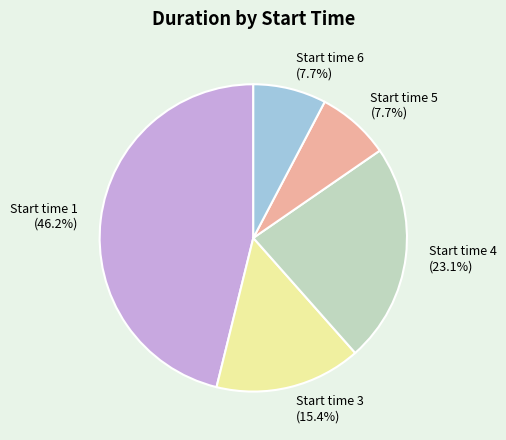

What percentage is the Start time 6 slice, to the nearest percent?

8%